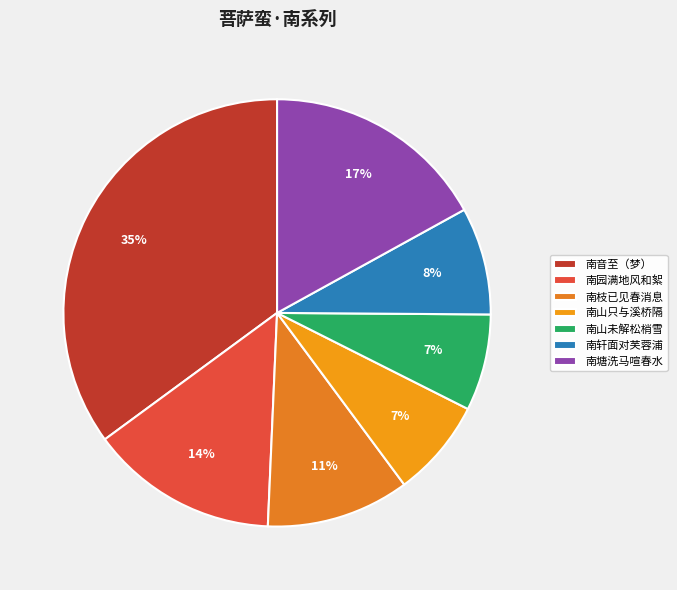

To the nearest percent, what is the difference between the largest and smallest slice percentages?

28%